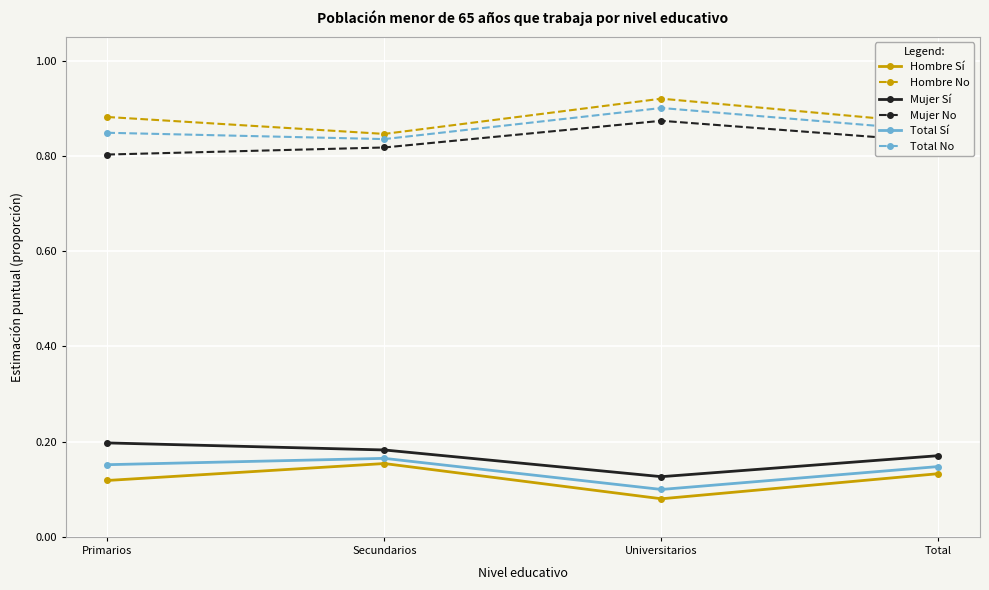

Rank the series by their maximum value, from lowest to highest.

Hombre Sí, Total Sí, Mujer Sí, Mujer No, Total No, Hombre No